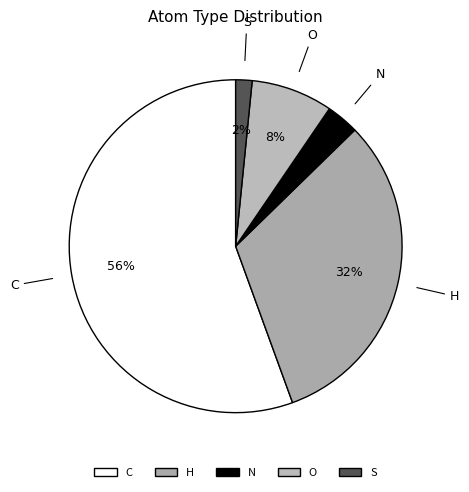

How many segments does this pie chart have?

5